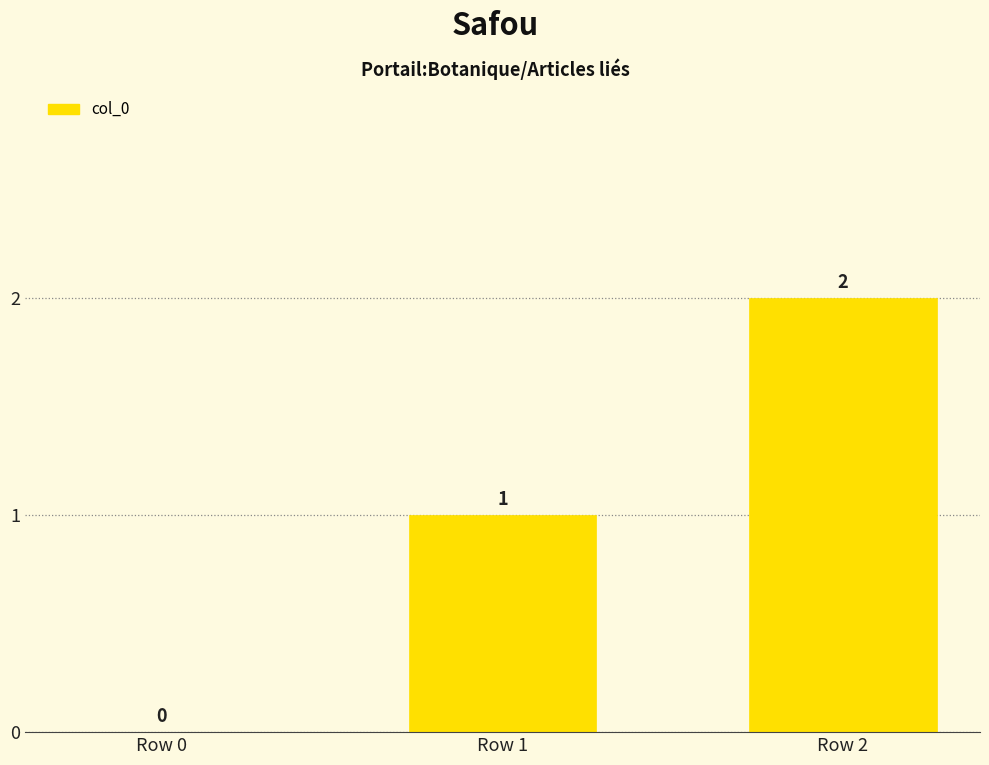

Where is the data nearest to the value 1?

Row 1